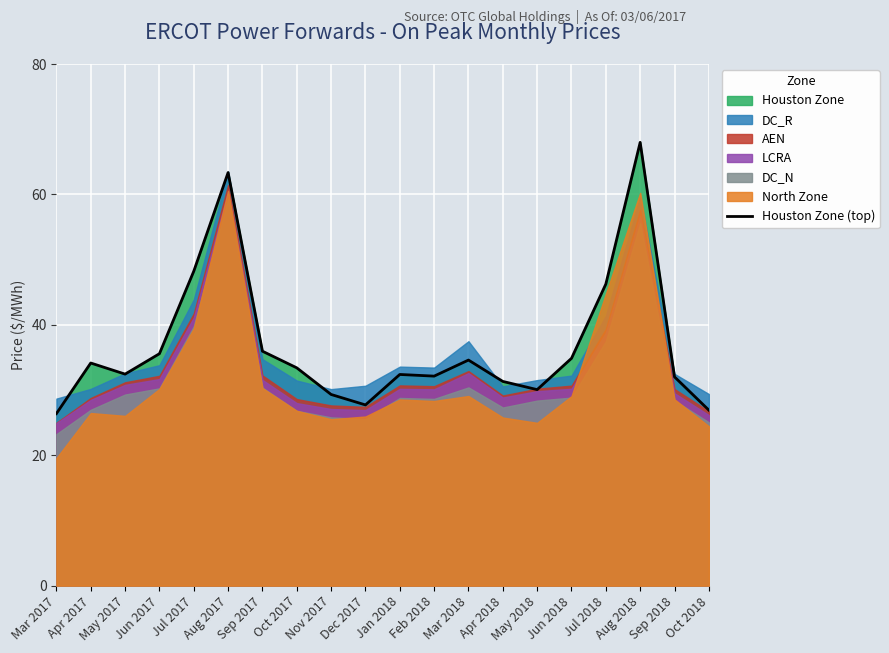

How many data points are less than 33?

10